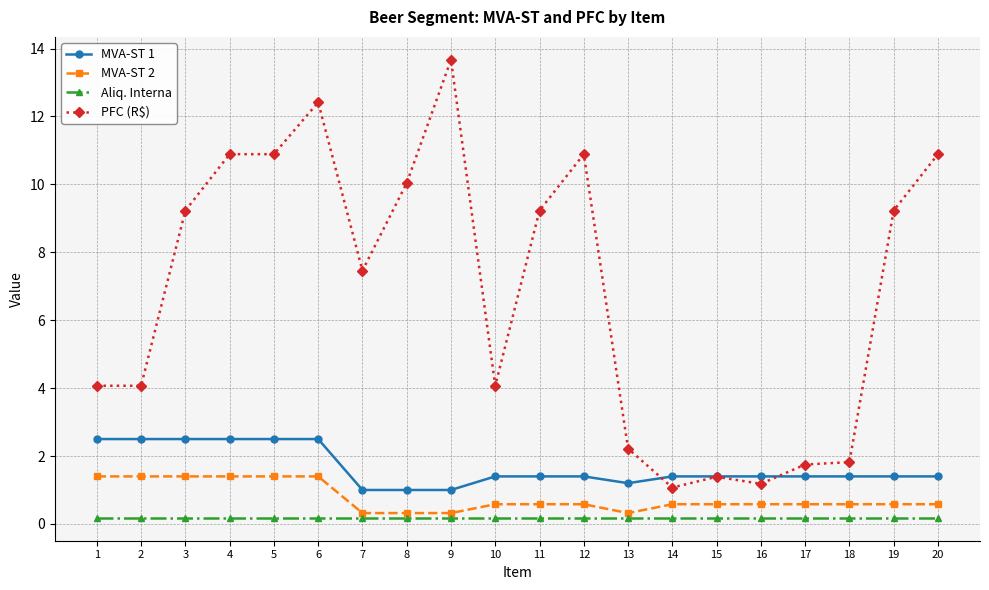

What is the sum of the MVA-ST 1 values at 3 and 18?

3.9